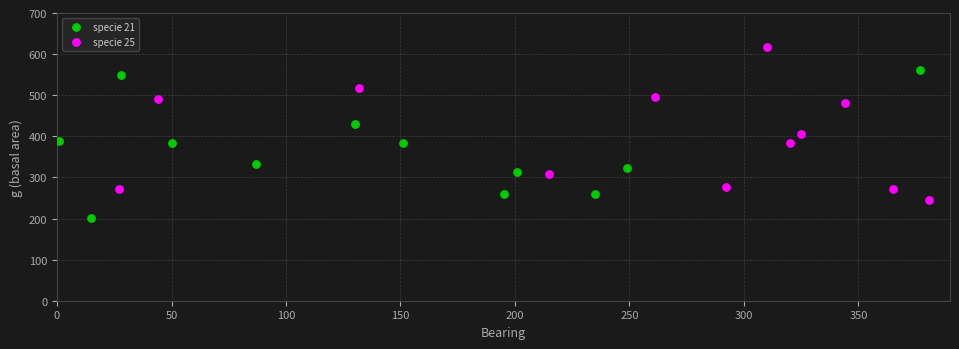

Which series reaches the maximum Y coordinate?

specie 25